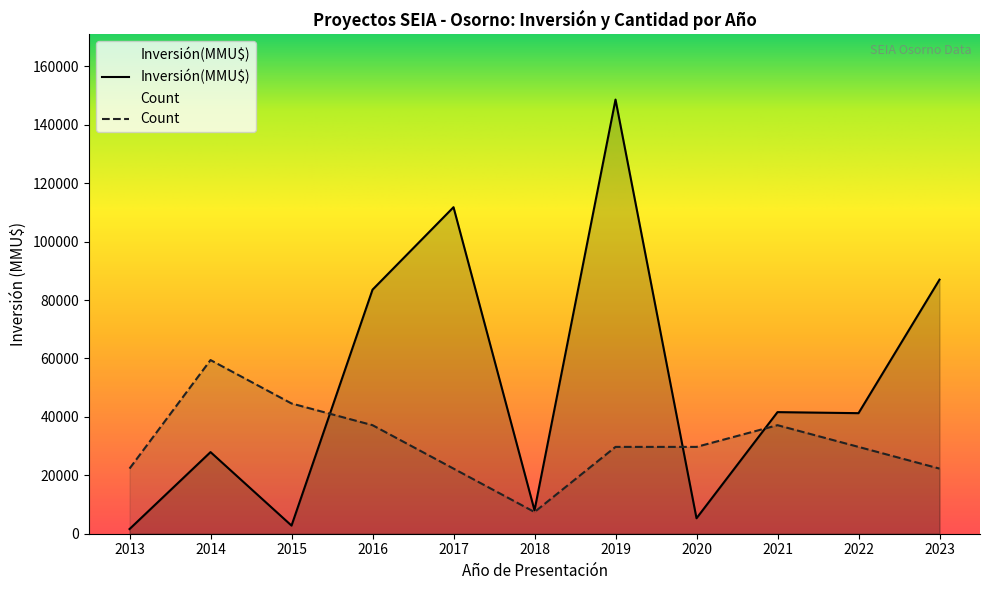

What is the value of the Count point at the 6th from the left?

1